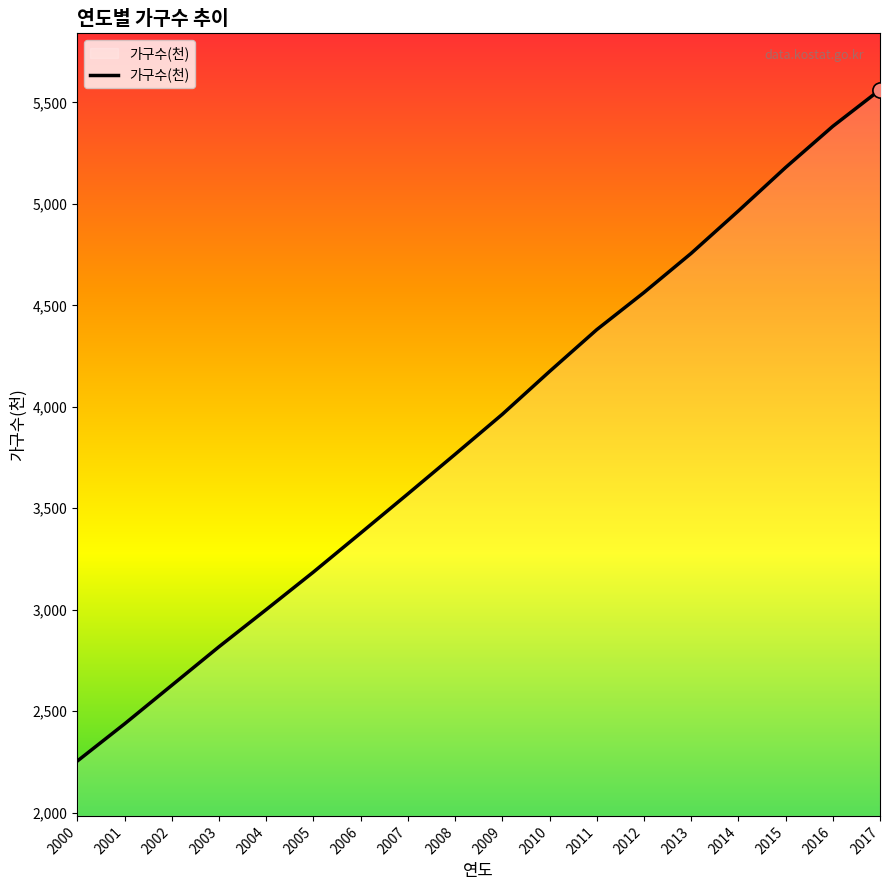

Between 2013 and 2001, which is larger?

2013